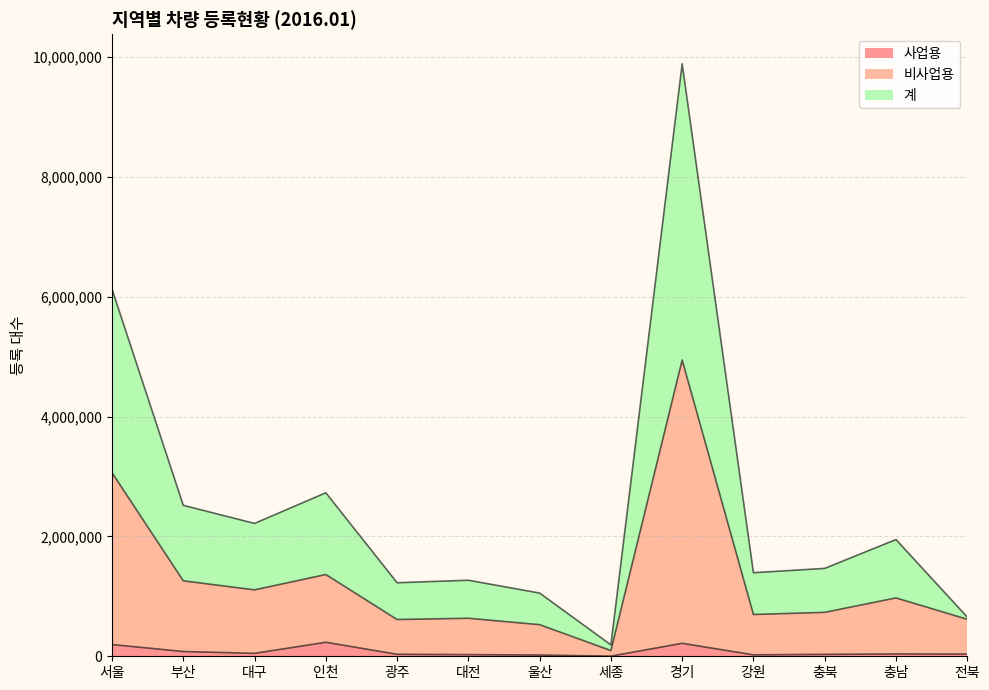

What is the average value of the 사업용 series?

76284